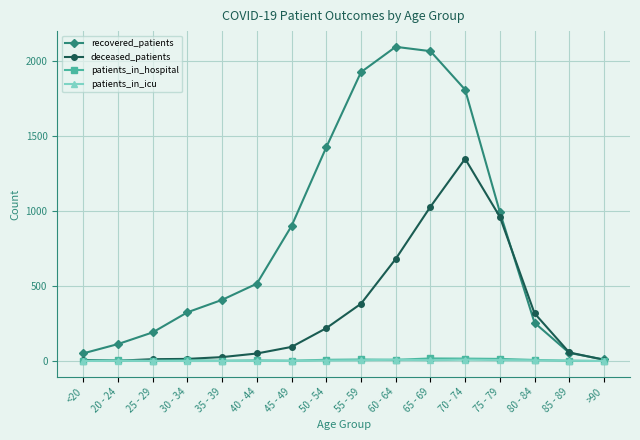

True or false: recovered_patients has more than 2 points higher than both neighbors.

False